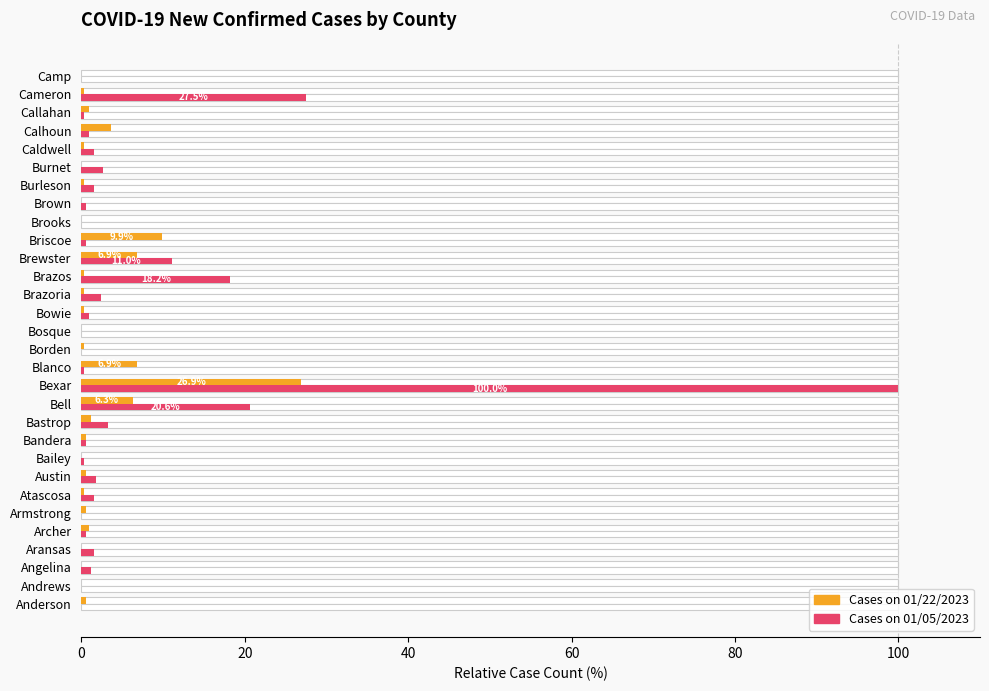

Count the number of data series in this chart.

2